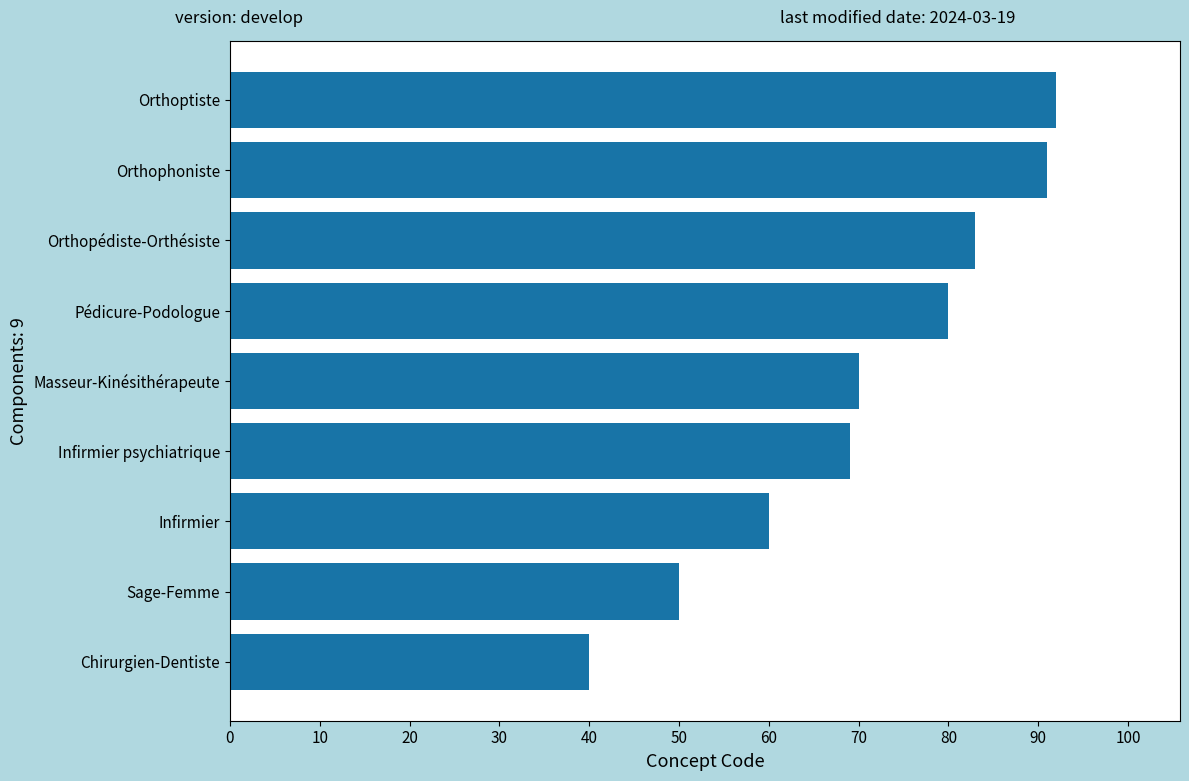

What is the difference between the maximum and minimum values?

52